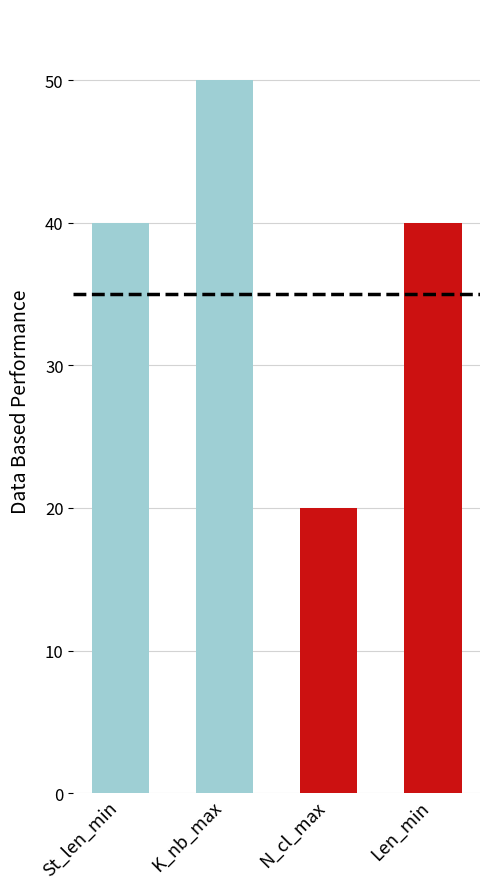

Read the value at Len_min.

40